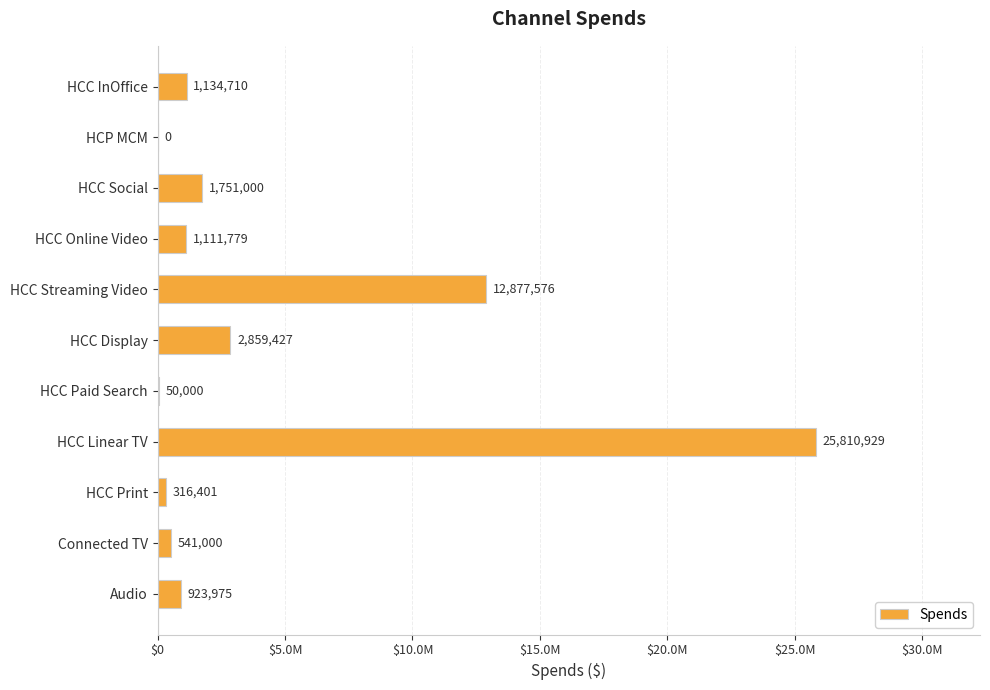

How many data points are less than 1111779?

5